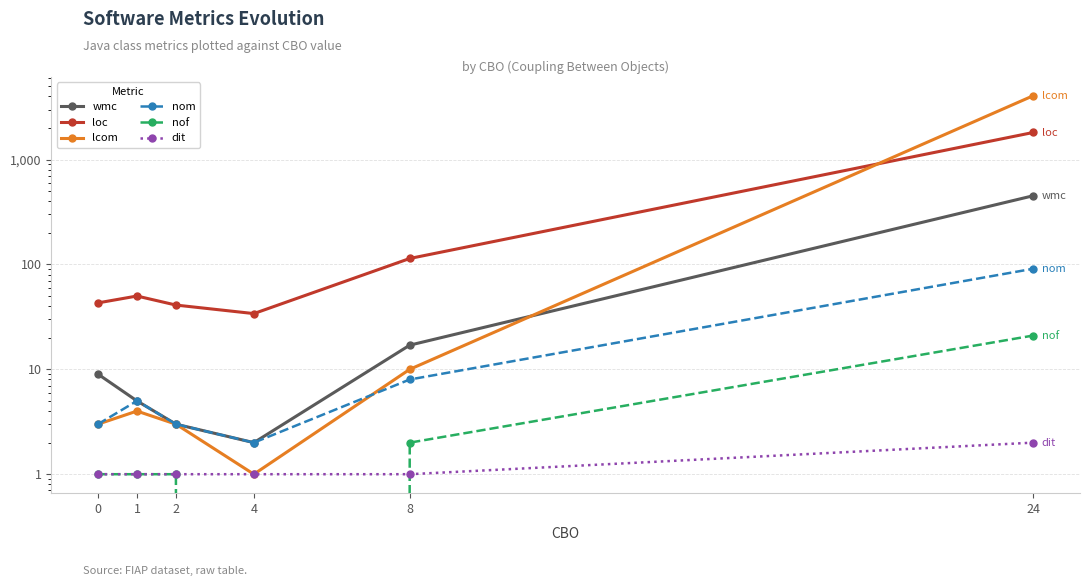

How many distinct data groups are displayed?

6